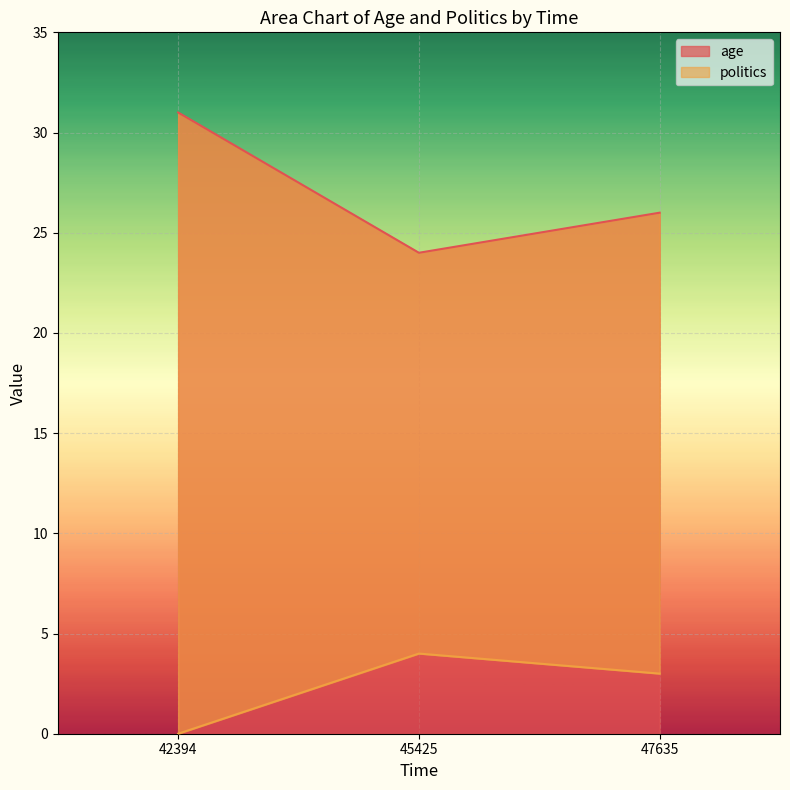

How many values in politics are above zero?

2